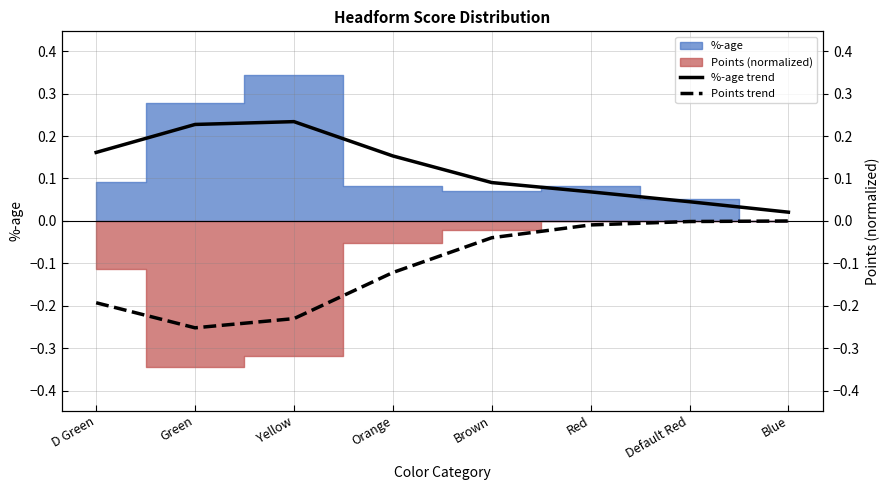

Reading left to right, what are all the values shown in this chart?

%-age trend: 0.2	0.2	0.2	0.2	0.1	0.1	0.0	0.0
Points trend: -0.2	-0.3	-0.2	-0.1	-0.0	-0.0	-0.0	-0.0